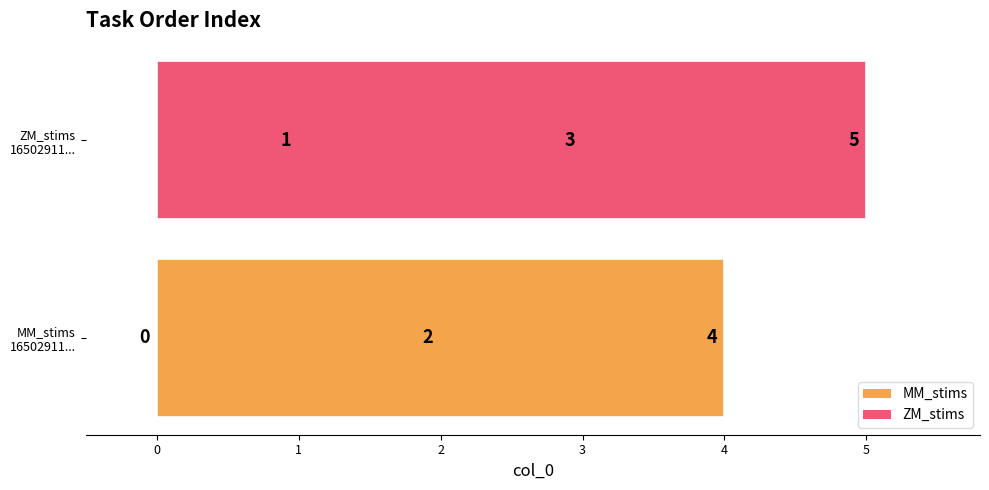

What is the label of the 1st bar from the right?

4